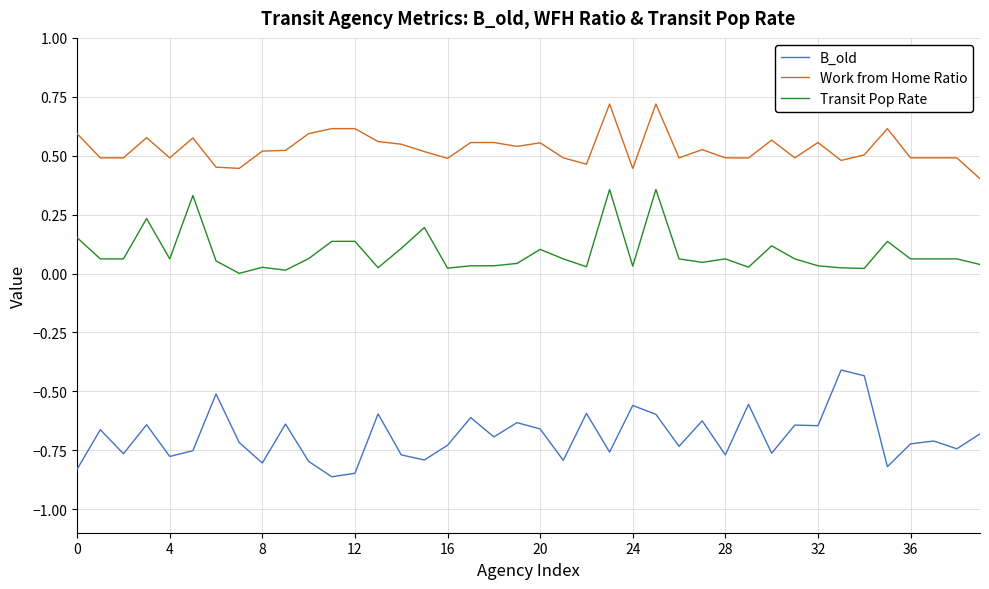

Does the chart have visible grid lines?

Yes